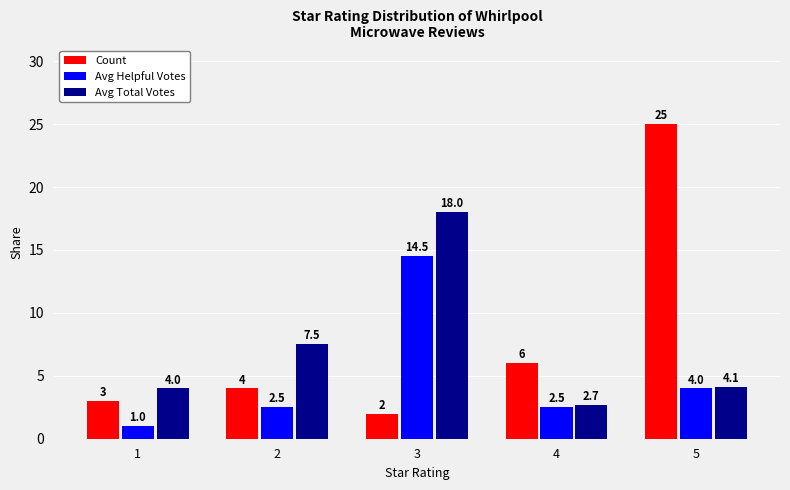

At which category is the sum across all series the highest?

3